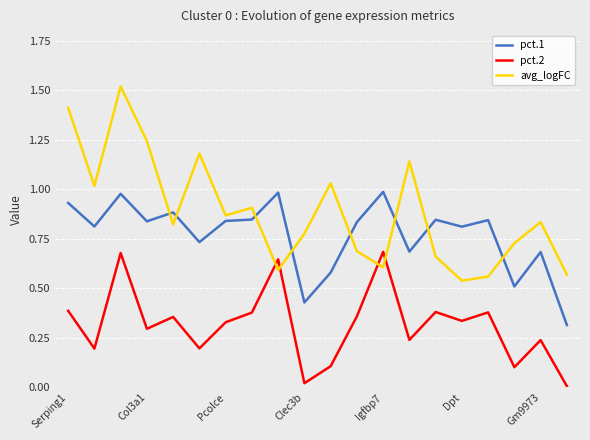

True or false: avg_logFC and pct.2 cross at least once.

True